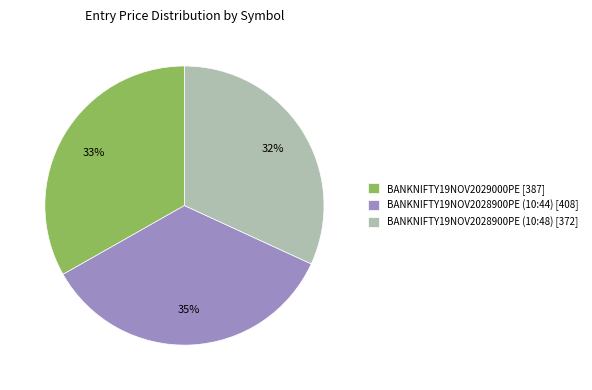

True or false: BANKNIFTY19NOV2028900PE (10:44) accounts for 21% of the total.

False